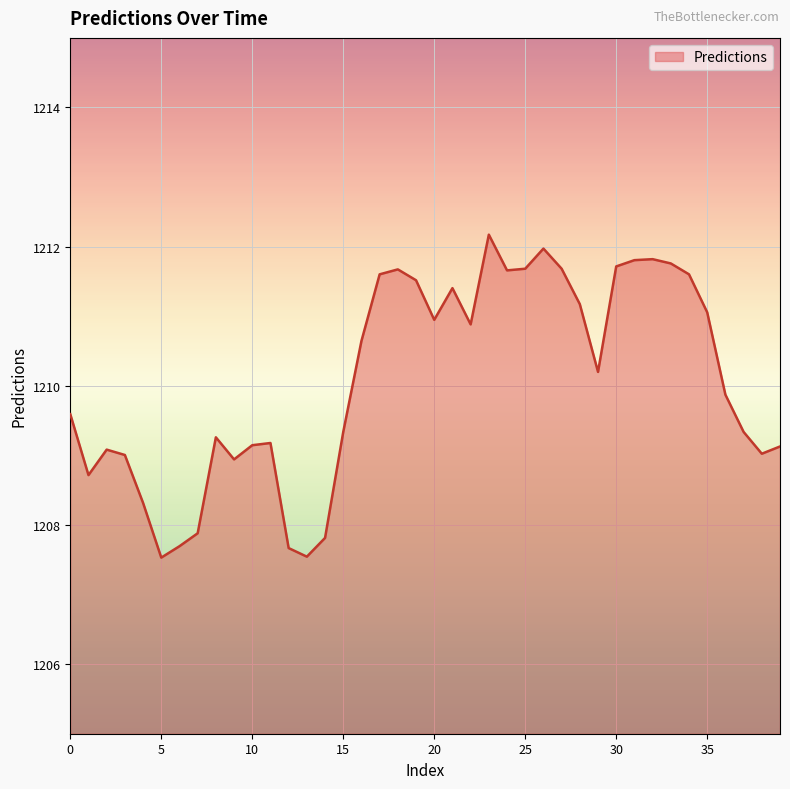

What is the maximum value shown in the chart?

1212.2